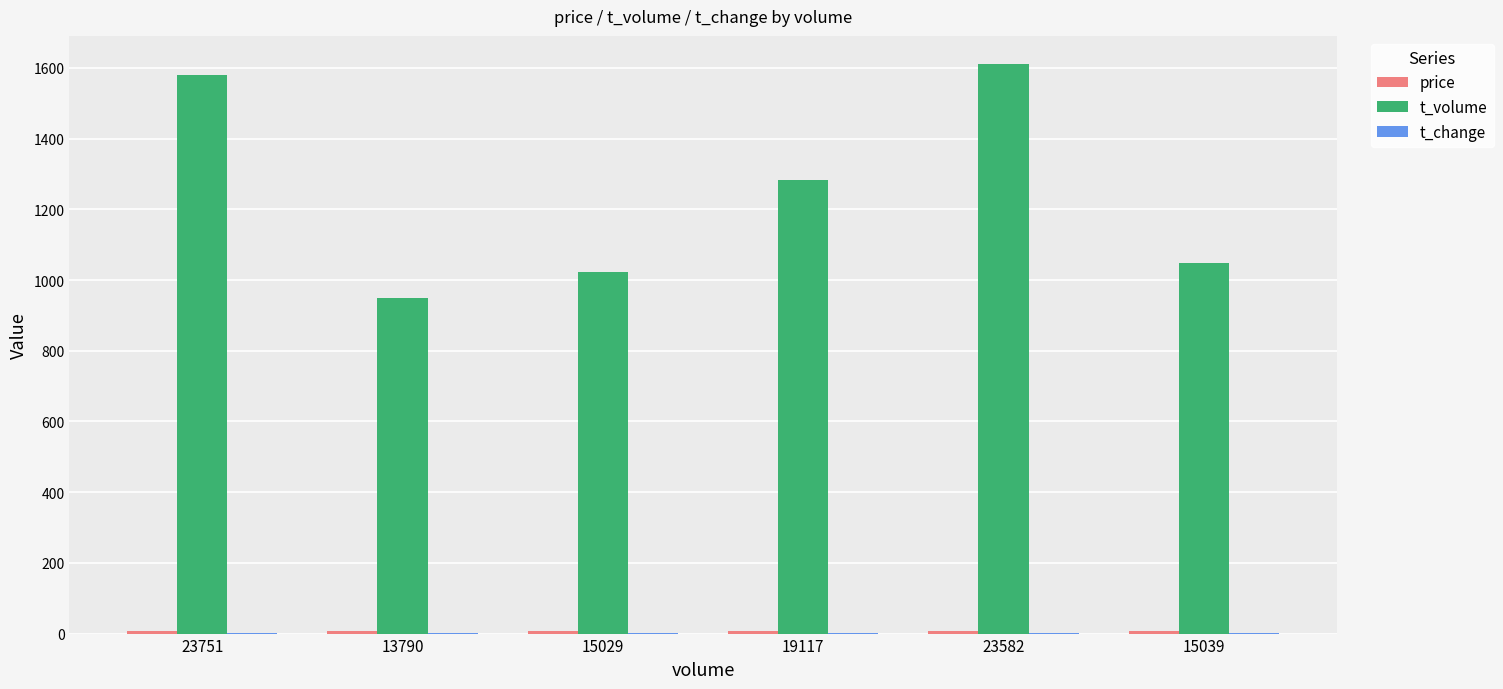

Is it true that t_volume equals 2104.6 at 23751?

False